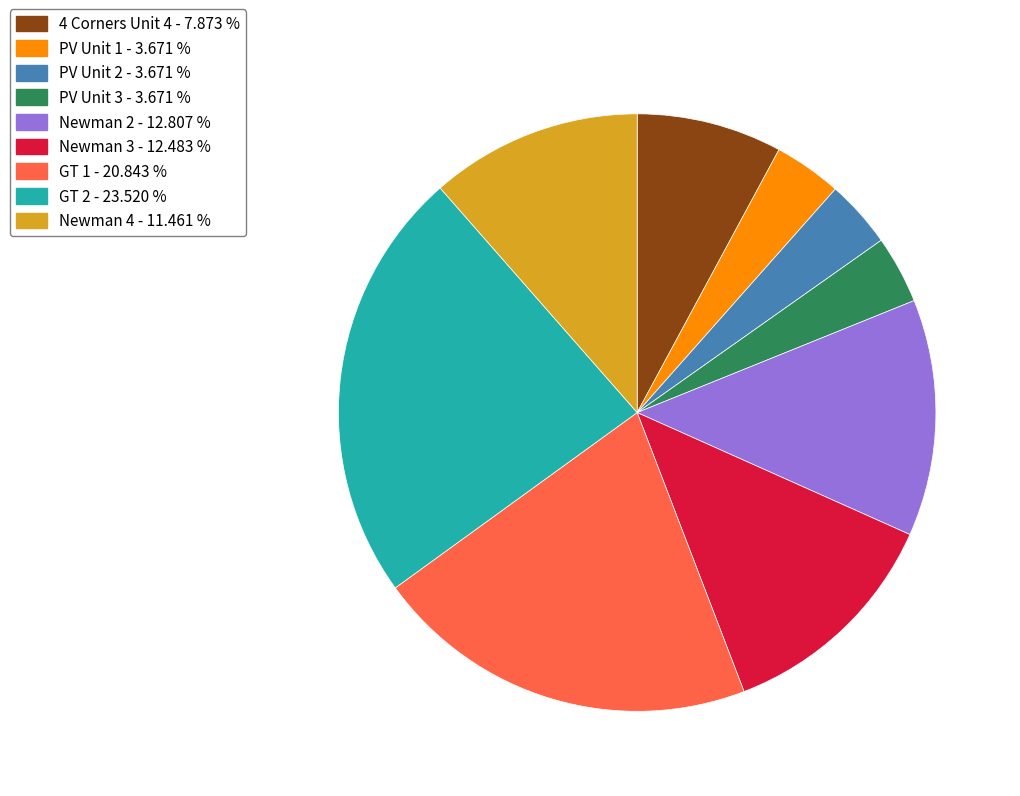

Is there any slice that represents more than half of the pie?

No